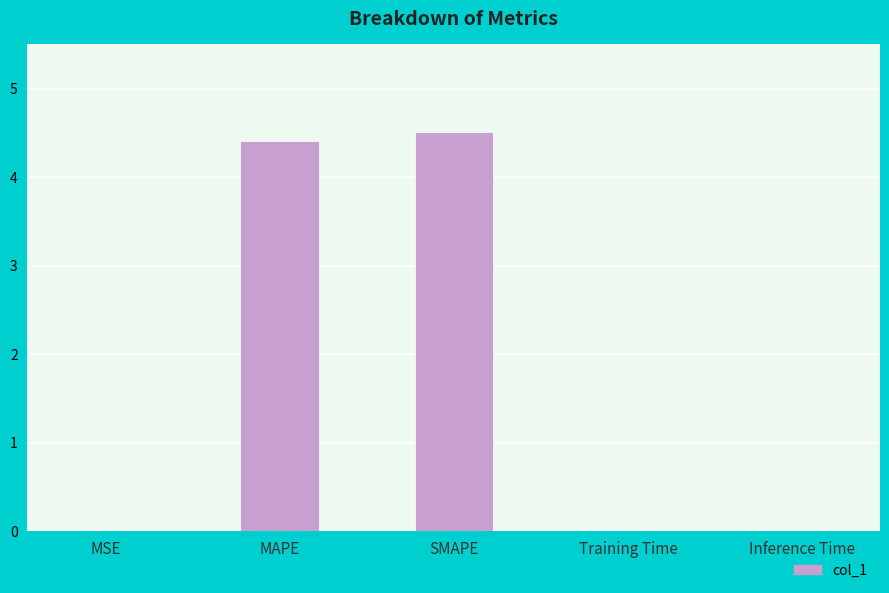

Between SMAPE and MSE, which is larger?

SMAPE